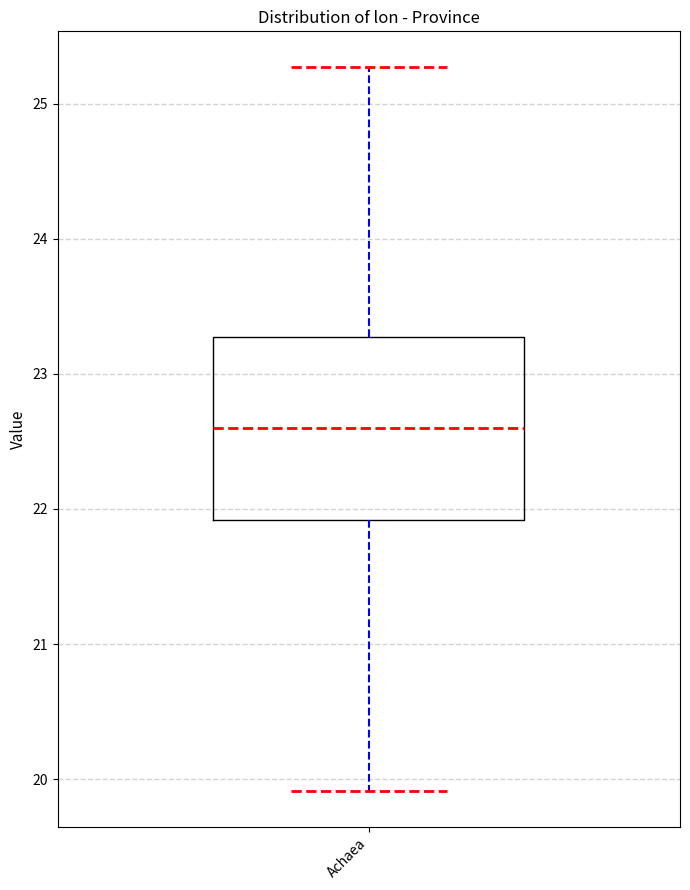

Read this box plot against the y-axis: the position of the median line, the range covered by the box, and the ends of both whiskers. The values are not printed on the chart, so give them approximately, as read against the axis.

median 22.6, box 21.9 to 23.3, whiskers 19.9 to 25.3